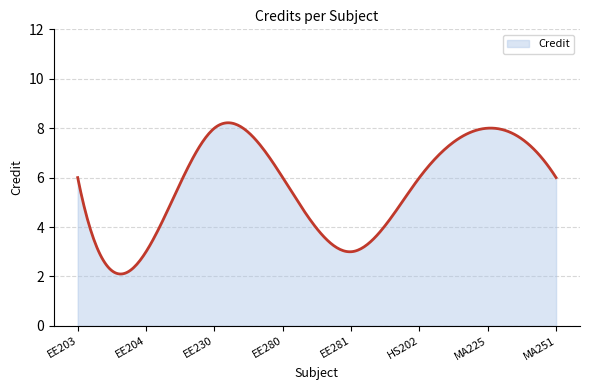

What is the difference between the second highest and minimum values?

6.1